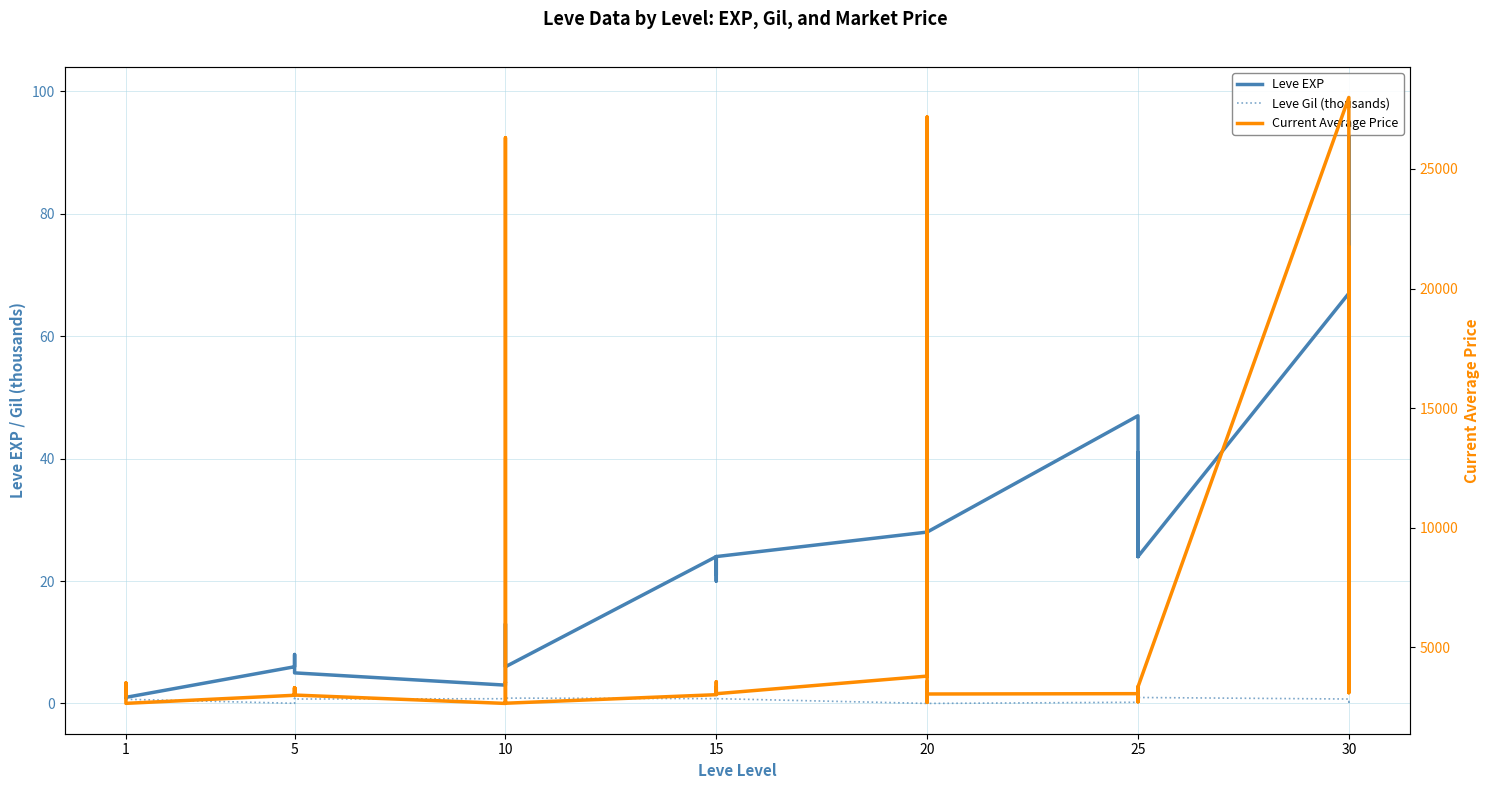

At which category does Leve EXP reach its first local peak?

1